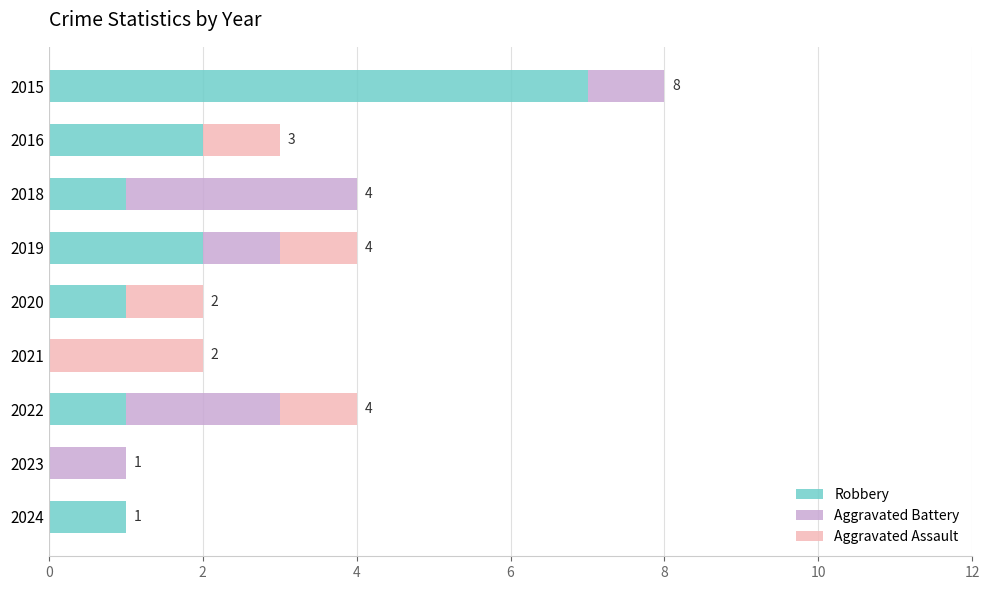

At which category is the sum across all series the highest?

2015